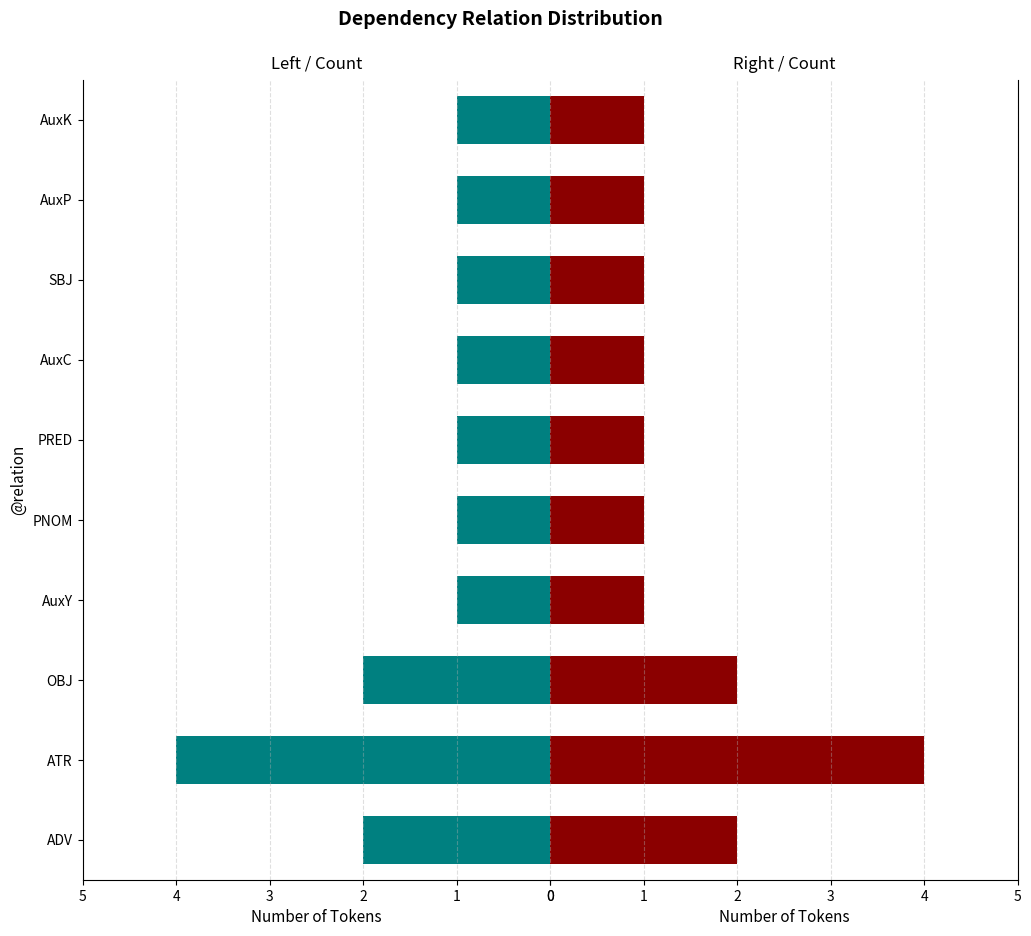

What are all the series names shown in the legend?

Left Count, Right Count